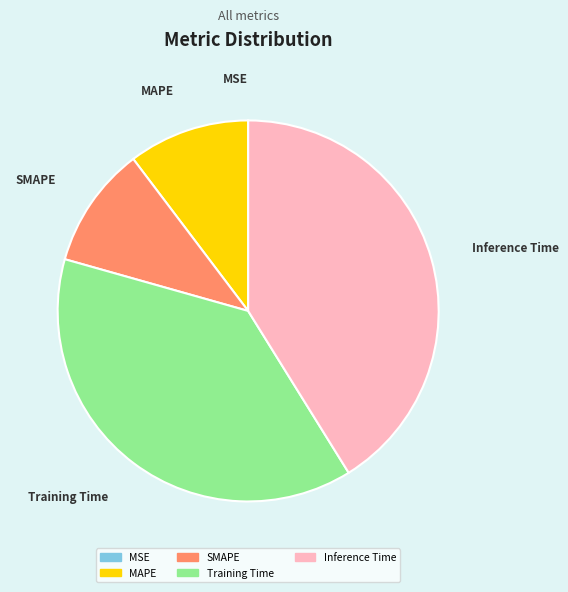

Between Training Time and SMAPE, which is larger?

Training Time